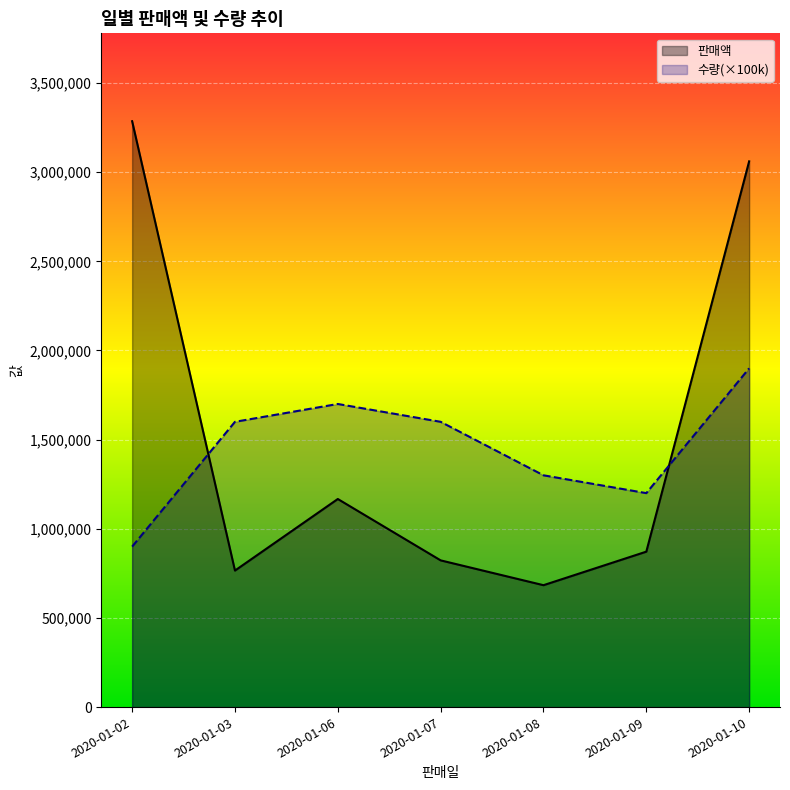

At which category is the sum across all series the highest?

2020-01-10